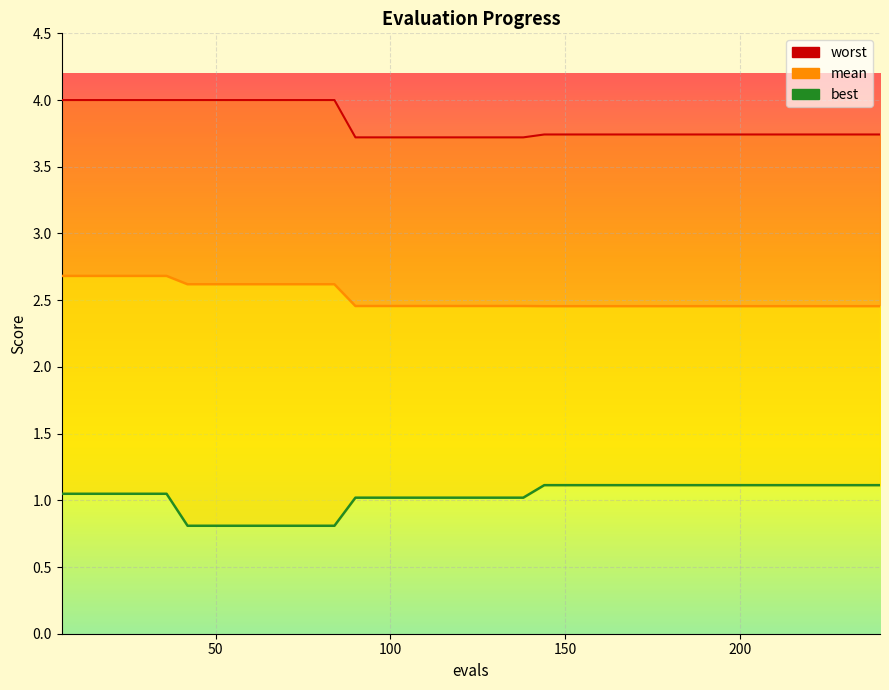

What is the average value of the worst series?

3.8